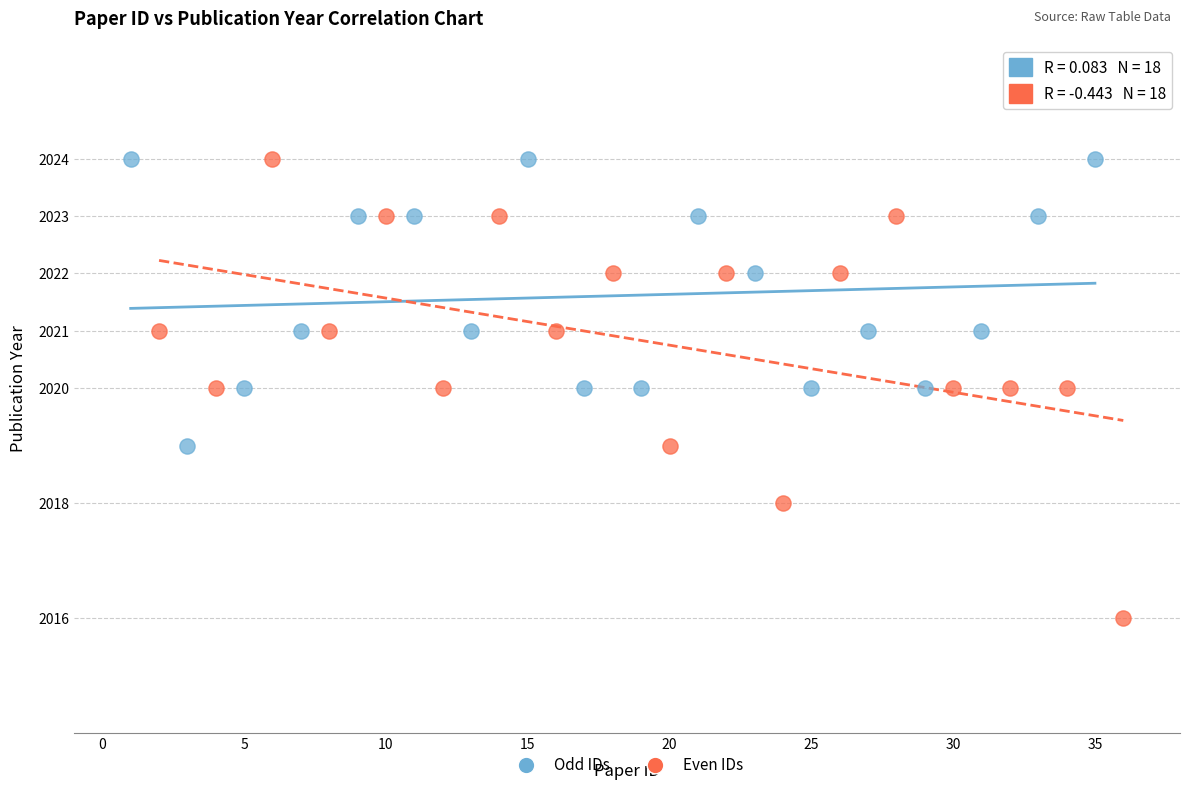

Which series contains the lowest Y value?

Even IDs